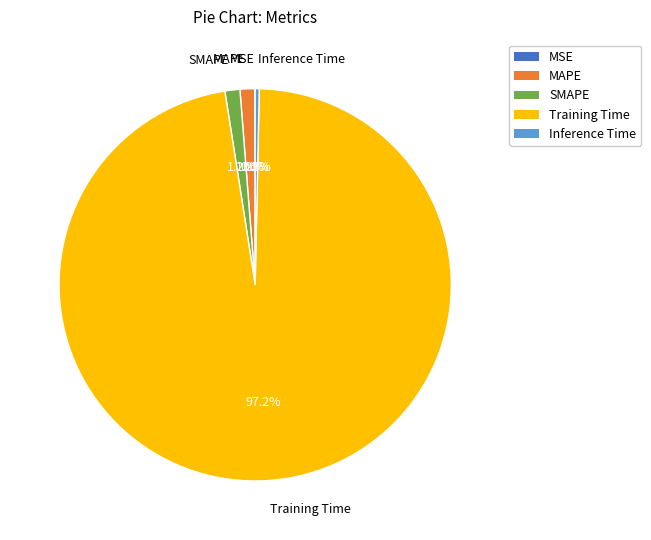

Which slice represents more than half of the pie?

Training Time